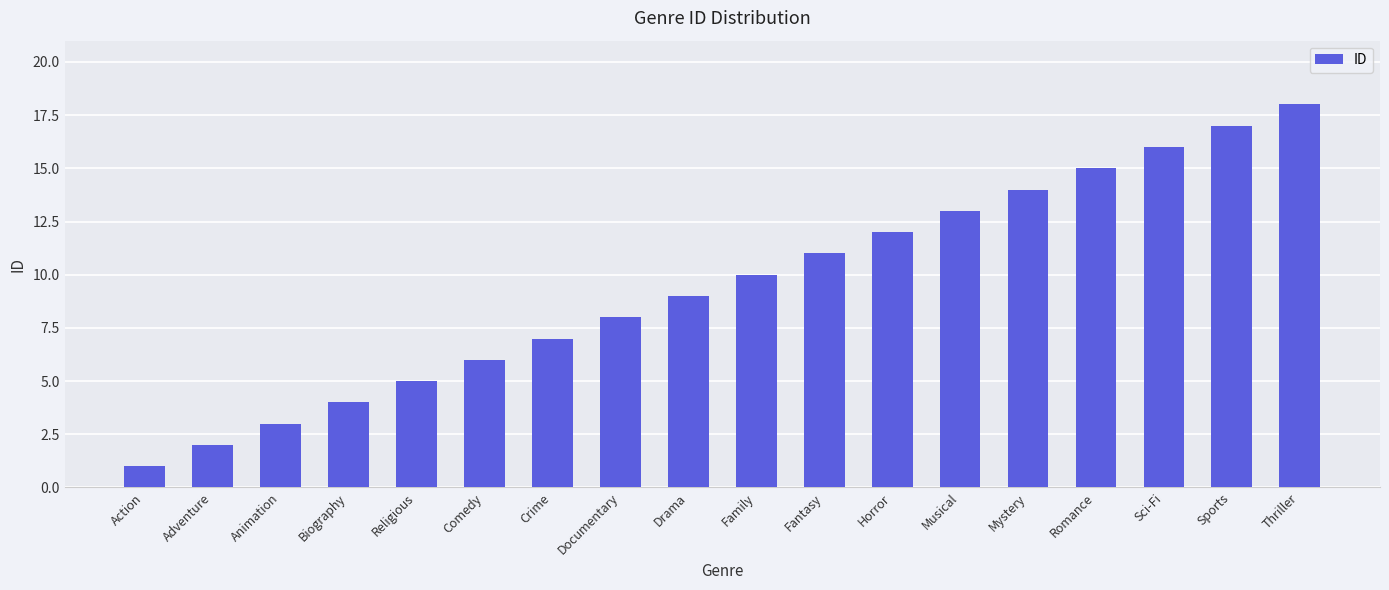

Are the bars horizontal?

No